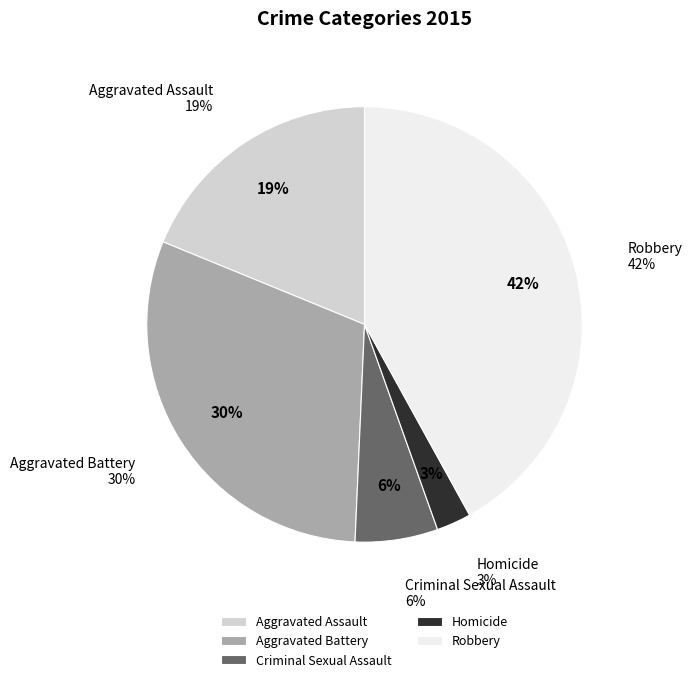

What percentage is the Homicide slice, to the nearest percent?

3%